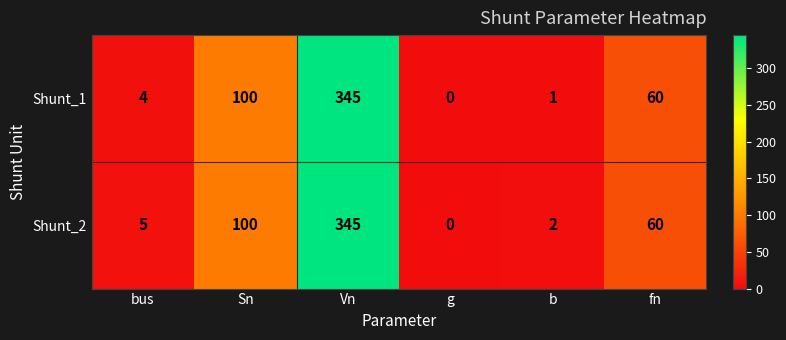

What is the approximate value of Shunt_1 at Sn, to the nearest 50?

100